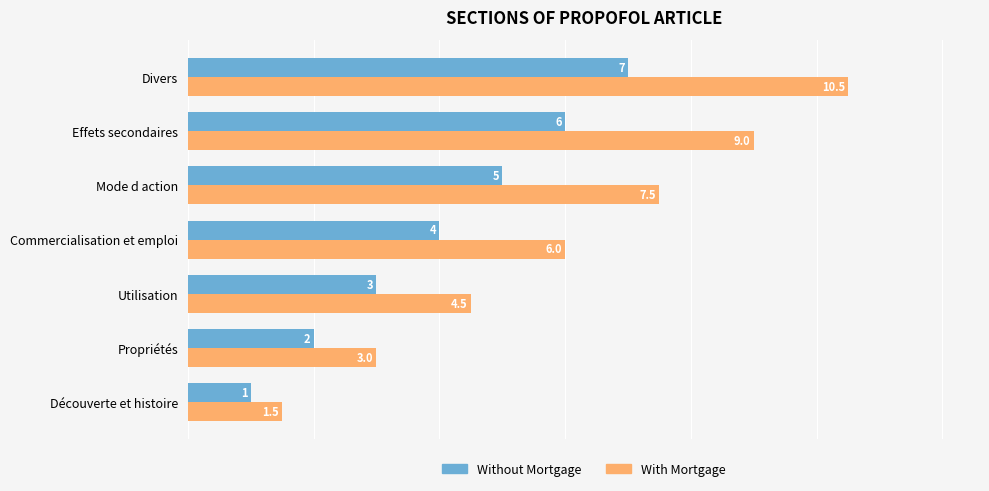

Is the value of With Mortgage at Divers greater than the value of Without Mortgage at Divers?

Yes